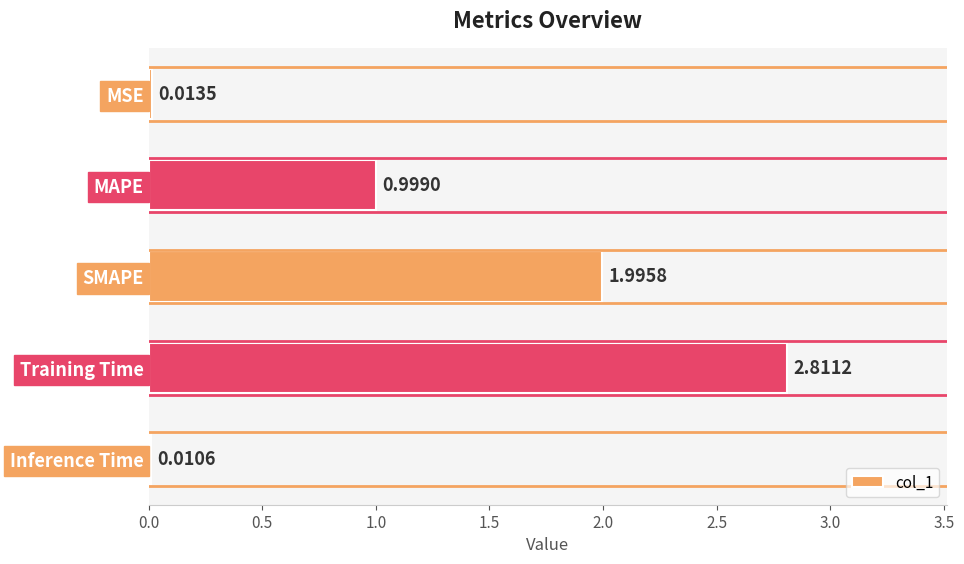

List the labels in order of value, smallest first.

Inference Time, MSE, MAPE, SMAPE, Training Time